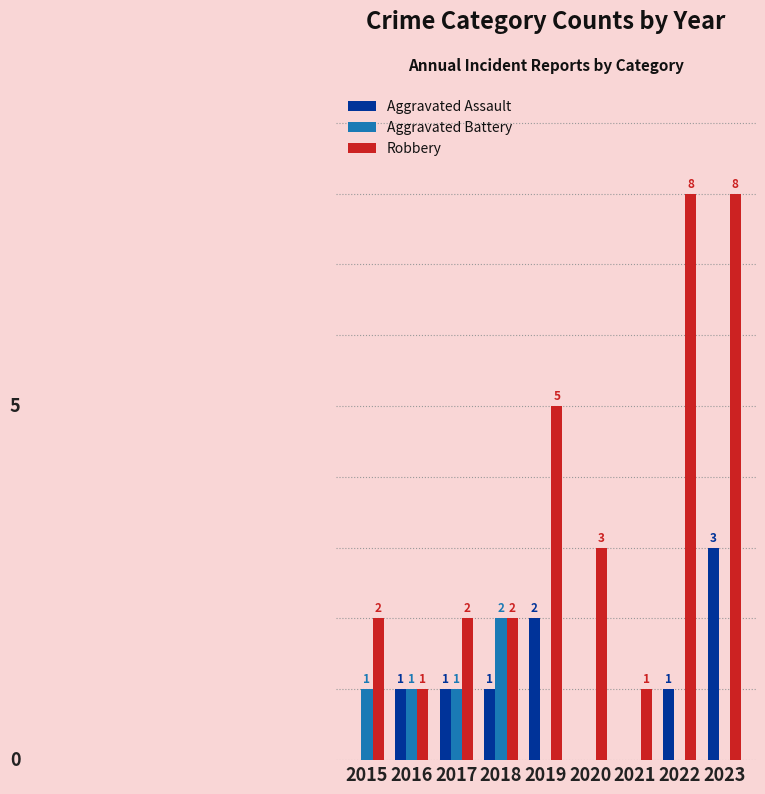

Which series has the largest total across all categories?

Robbery